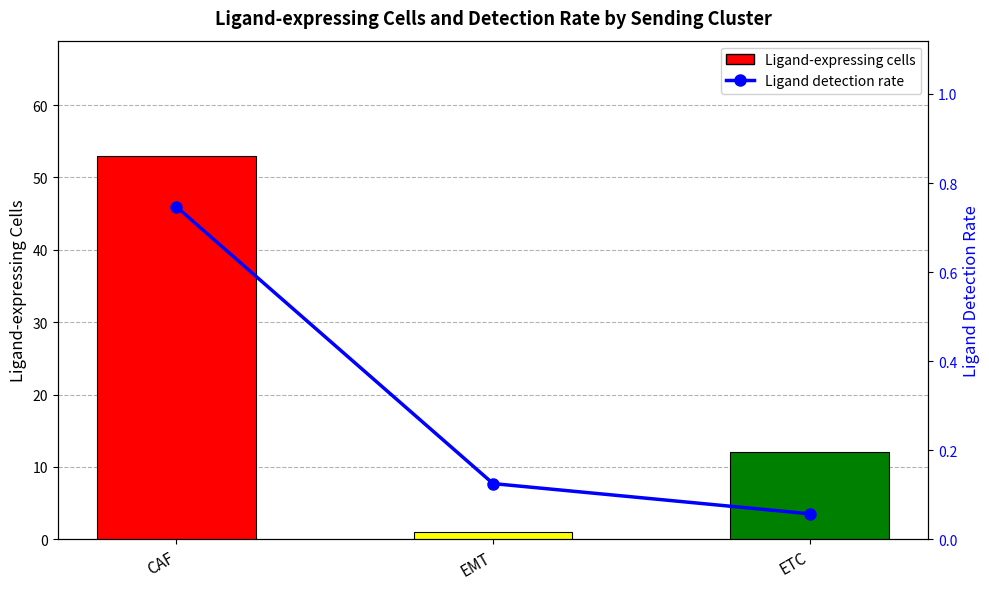

What is the smallest value displayed?

0.1